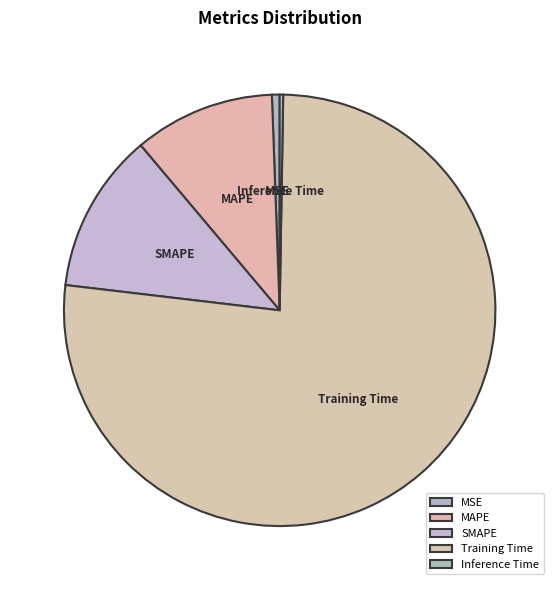

Which slice is the largest?

Training Time